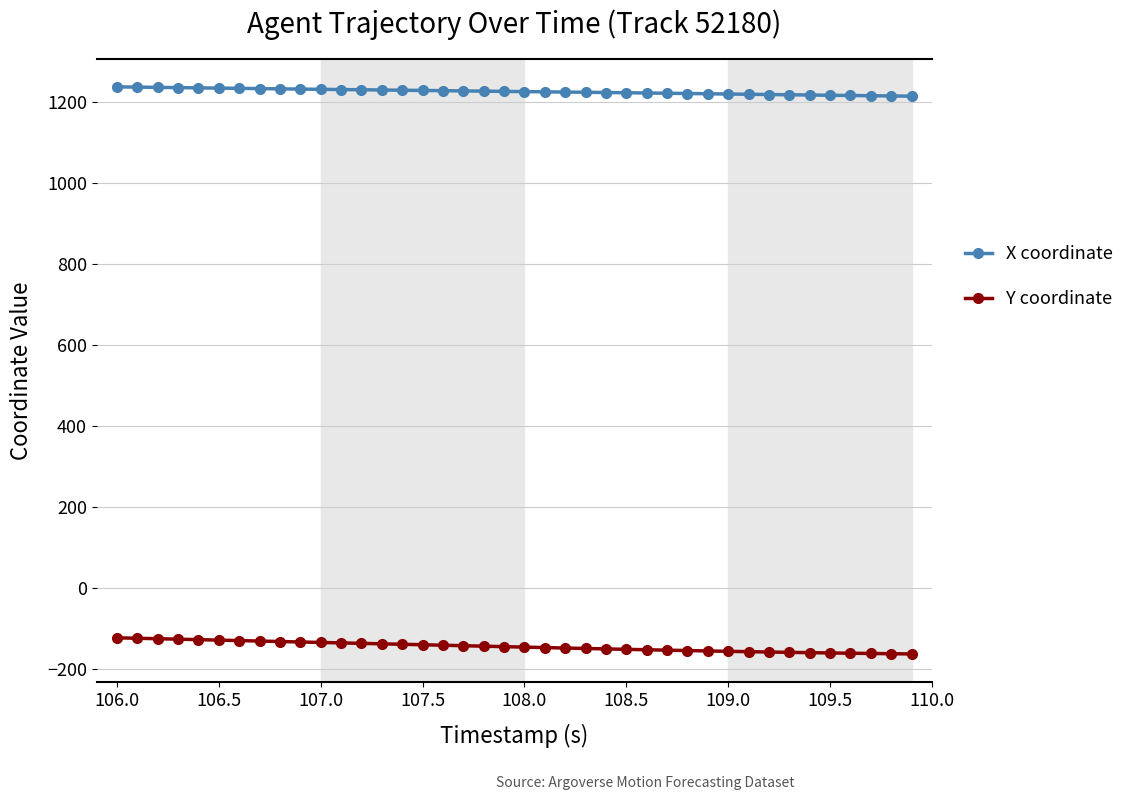

List the series in order of their peak value, highest first.

X coordinate, Y coordinate